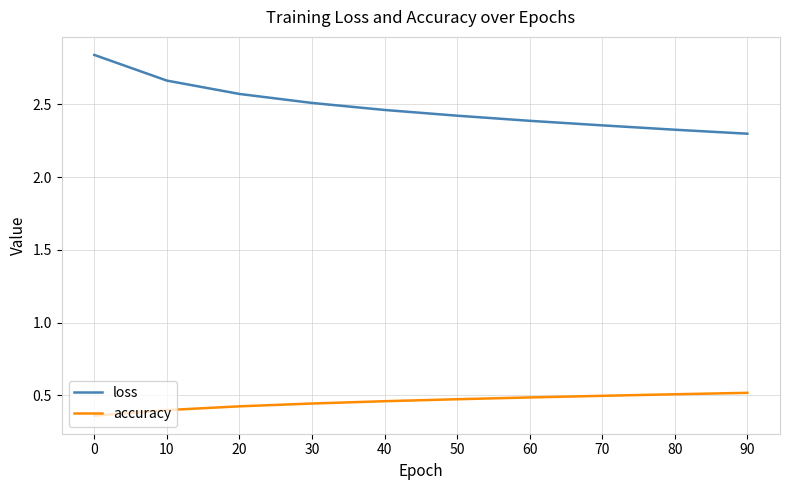

List the series in order of their peak value, lowest first.

accuracy, loss